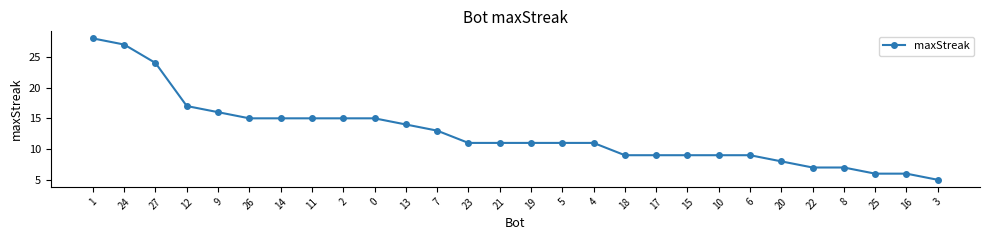

What position from the left is 25?

26